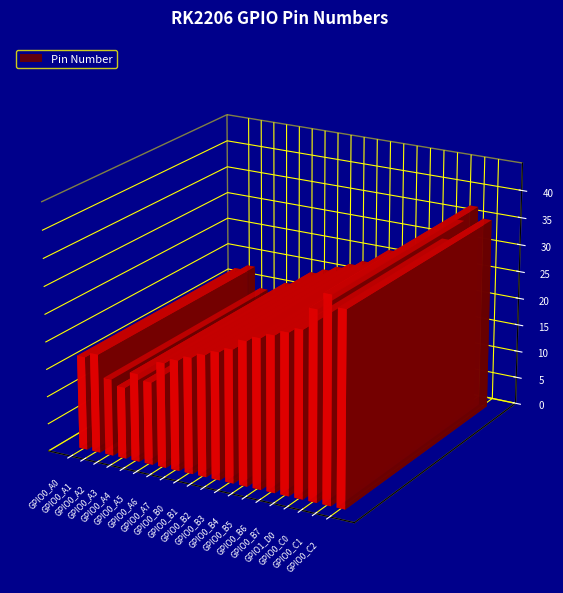

The chart shows a value of 36 at GPIO0_B2. True or false?

False